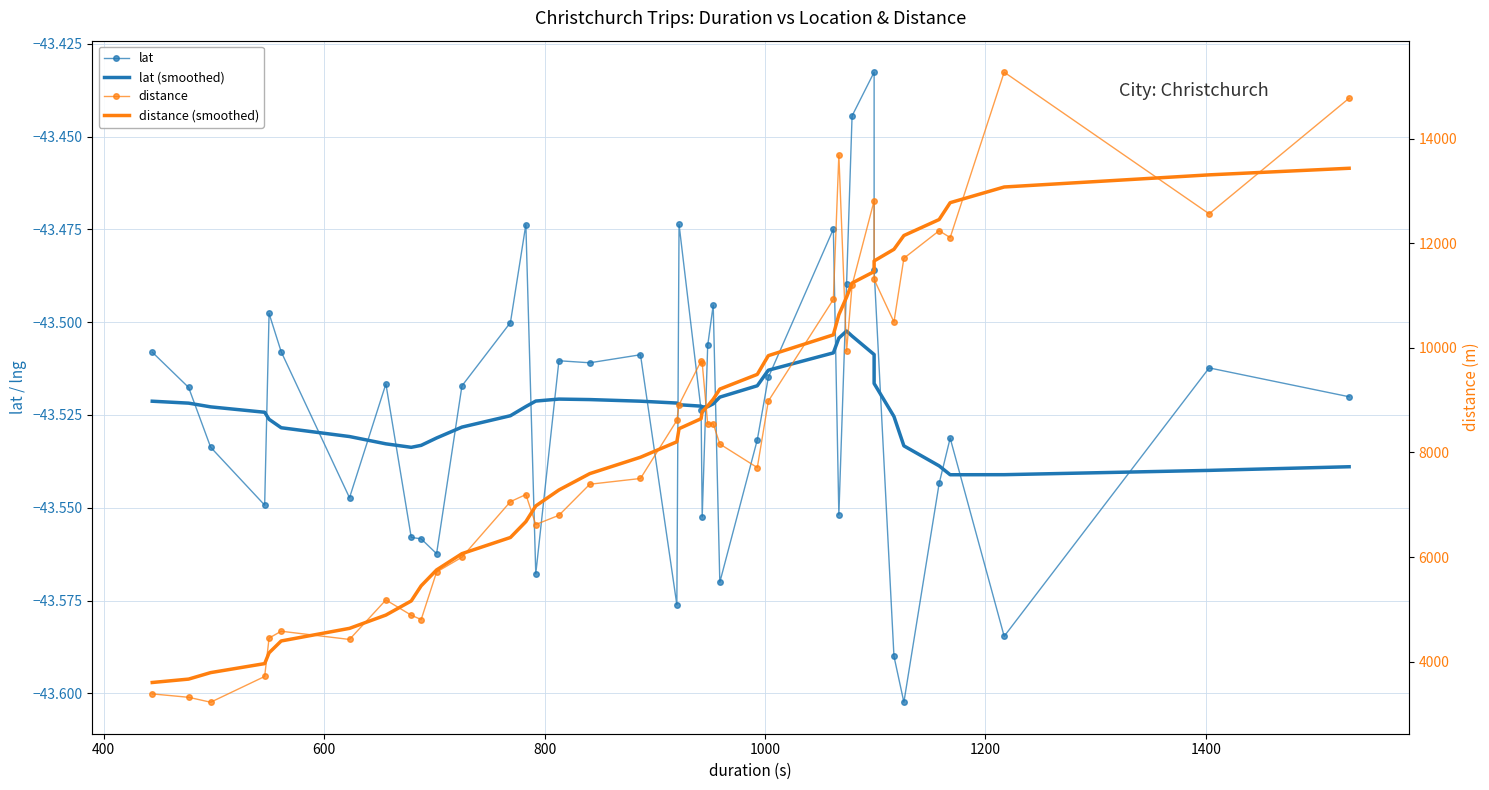

Does the chart have visible grid lines?

Yes